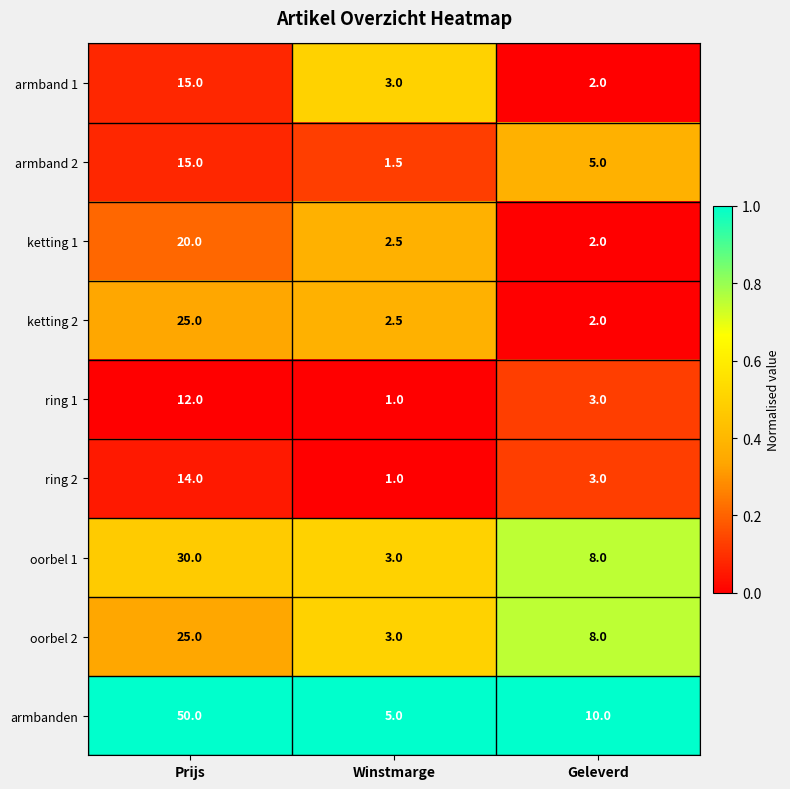

What is the total value across all series at Prijs?

206.0